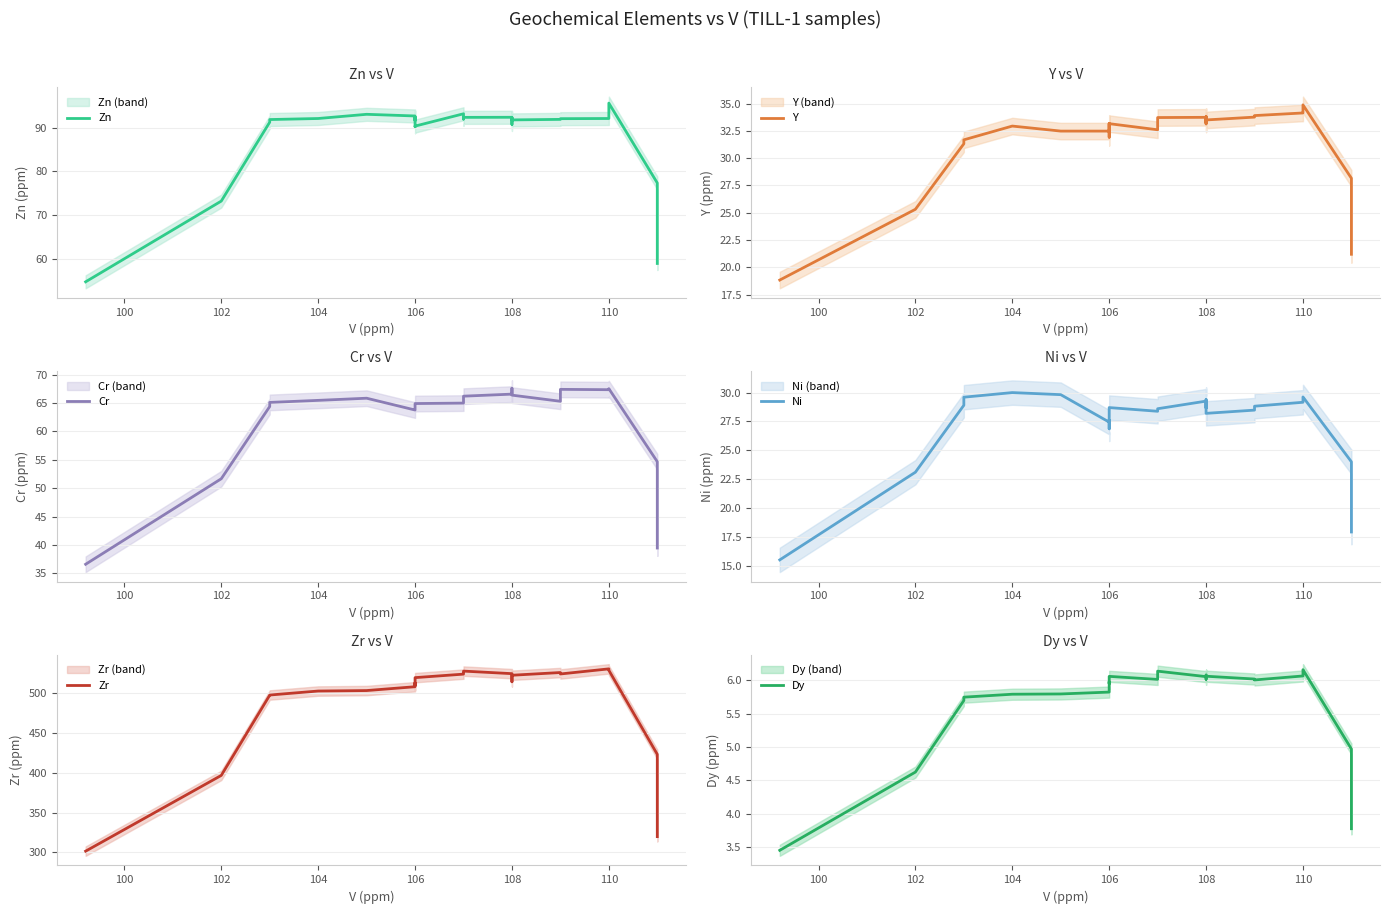

Is it true that Zr equals 111.7 at 12?

False